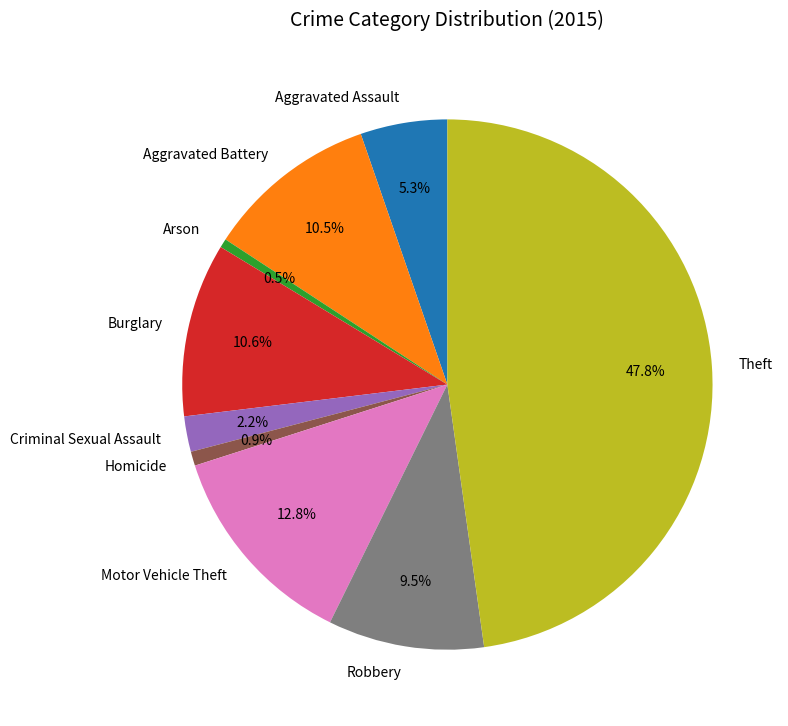

How many segments does this pie chart have?

9